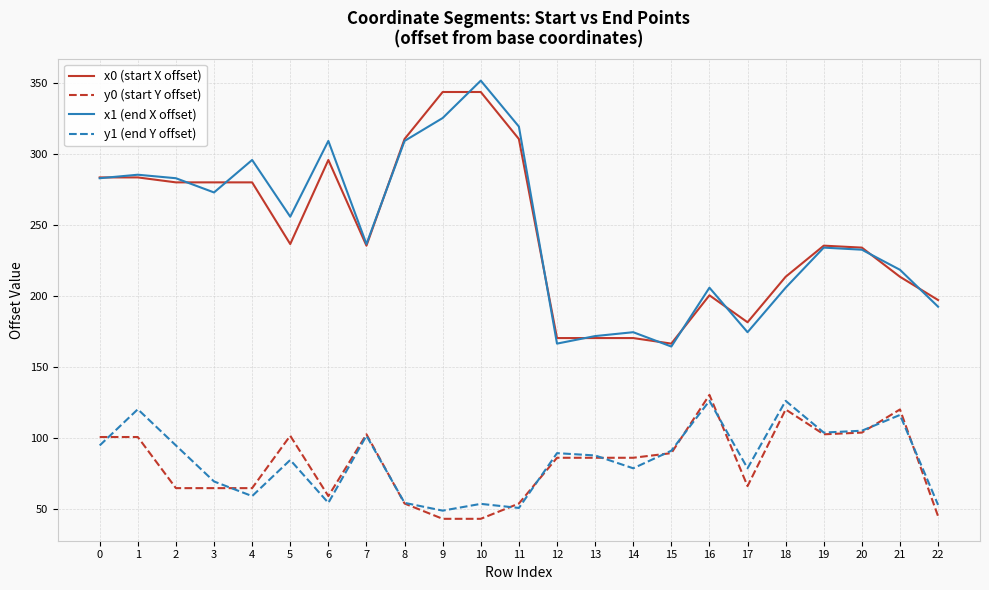

True or false: x1 (end X offset) has a value of 282.9 at 2.

True